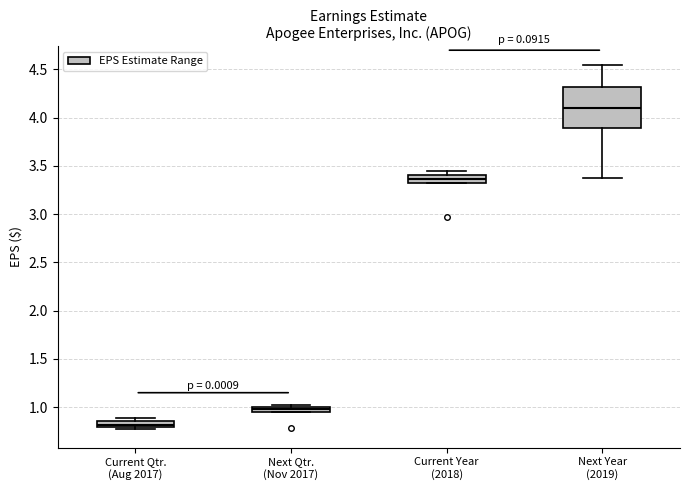

Where is the lower edge of the box for Current Qtr. (Aug 2017) on the y-axis? The values are not printed on the chart, so give them approximately, as read against the axis.

0.80